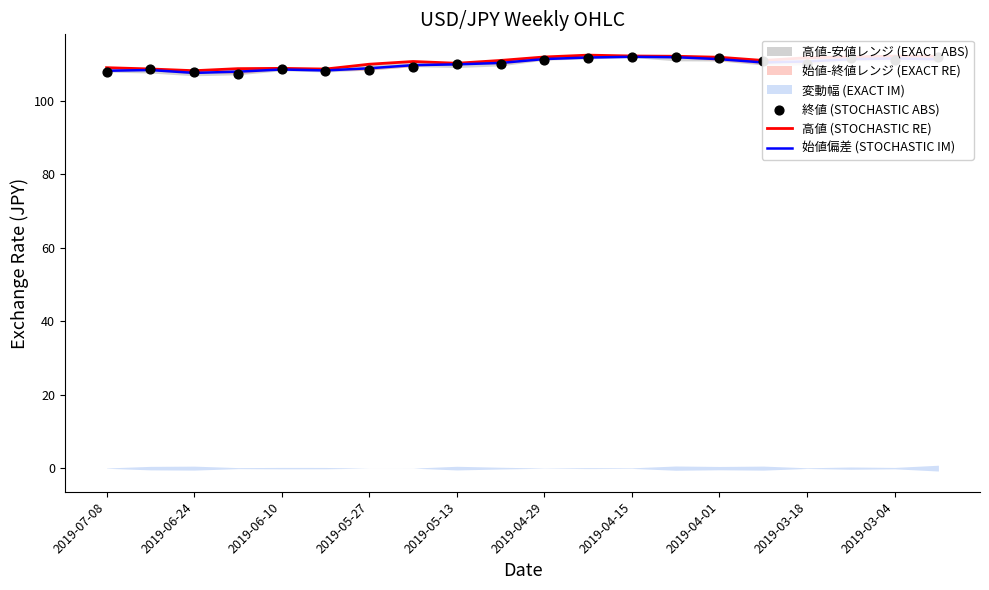

Is it true that 始値偏差 (STOCHASTIC IM) equals 161.3 at 2019-05-27?

False